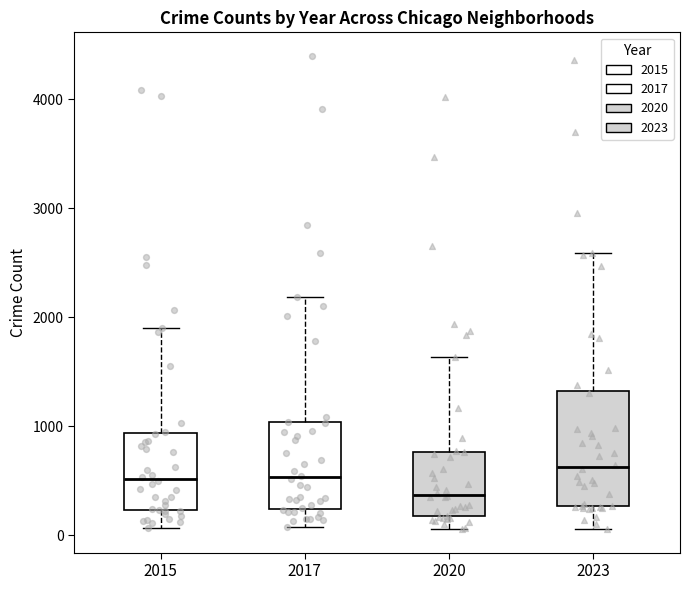

Reading left to right, read every box against the y-axis: the position of its median line, the range the box covers, and the ends of its whiskers. The values are not printed on the chart, so give them approximately, as read against the axis.

2015: median 500, box 200 to 900, whiskers 100 to 1900
2017: median 500, box 200 to 1000, whiskers 100 to 2200
2020: median 400, box 200 to 800, whiskers 100 to 1600
2023: median 600, box 300 to 1300, whiskers 100 to 2600